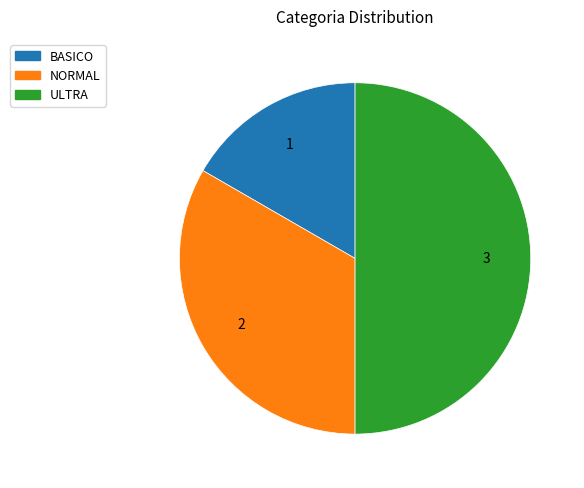

Rank the categories by value from highest to lowest.

ULTRA, NORMAL, BASICO